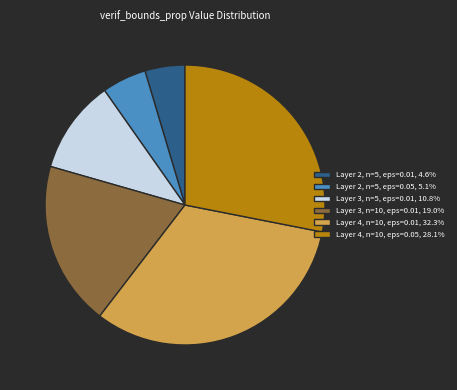

Does Layer 3, n=5, eps=0.01, 10.8% represent more than half of the total?

No